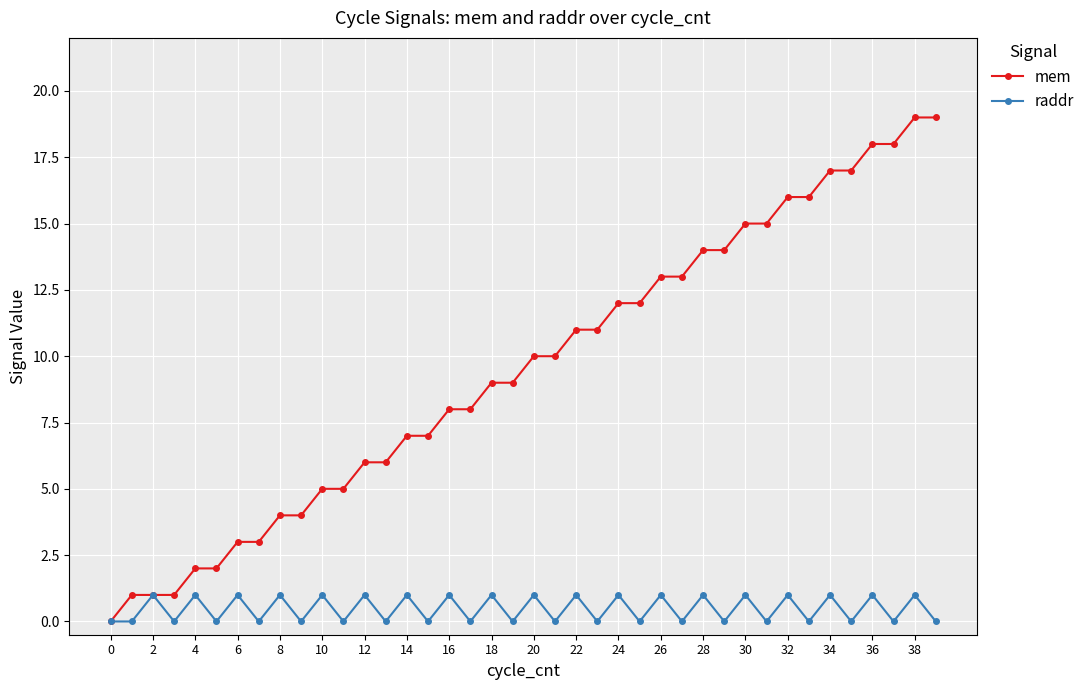

What is the maximum value for mem?

19